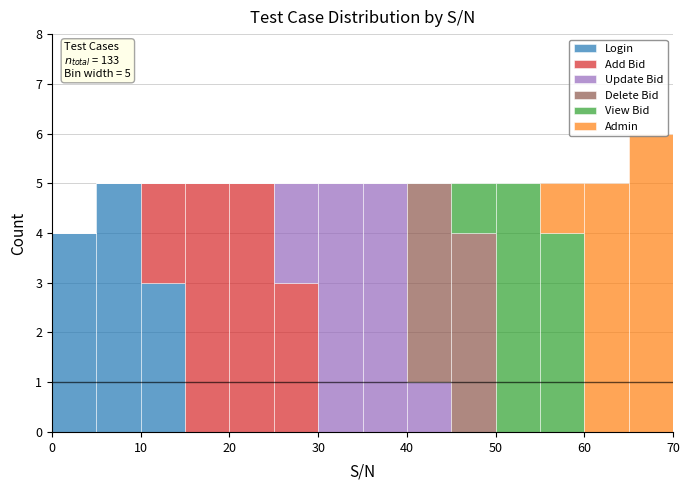

Which range on the x-axis has the tallest stacked bar (by total height)?

65 to 70